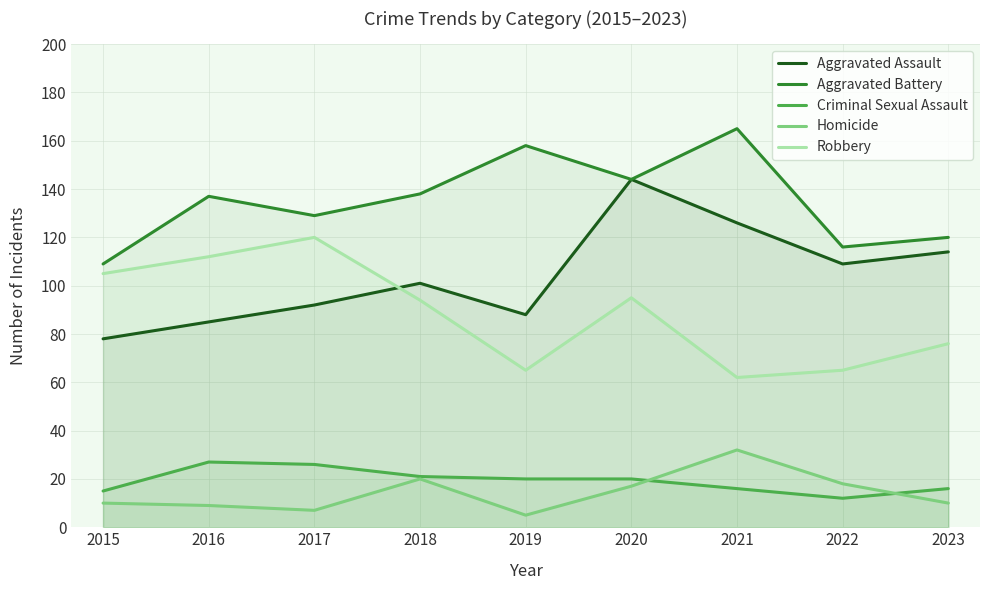

Is it true that Aggravated Battery equals 165 at 2021?

True